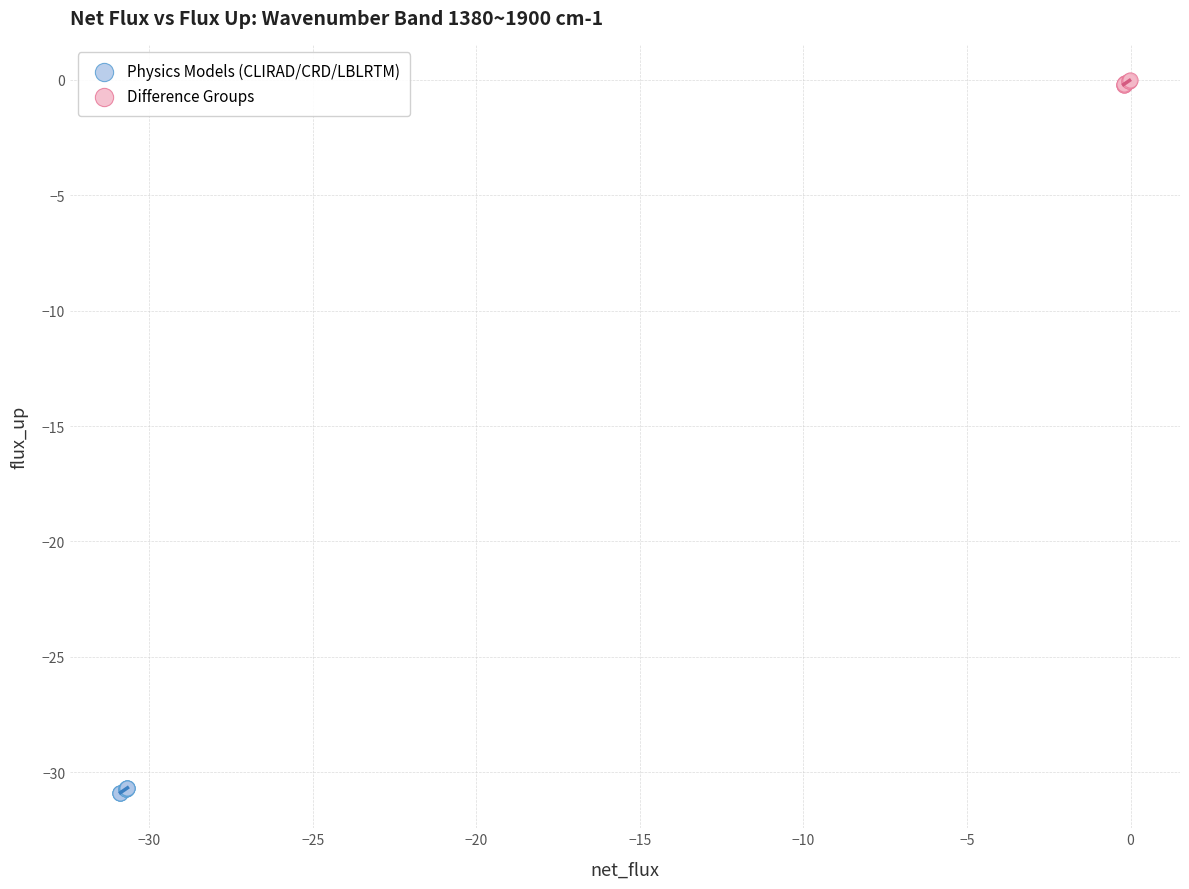

Which series contains the lowest Y value?

Physics Models (CLIRAD/CRD/LBLRTM)